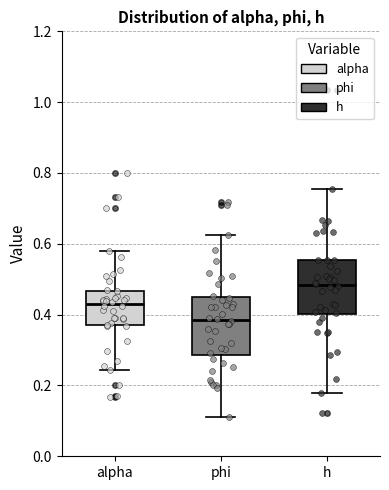

Where does the median line of the box for alpha sit on the y-axis? The values are not printed on the chart, so give them approximately, as read against the axis.

0.44